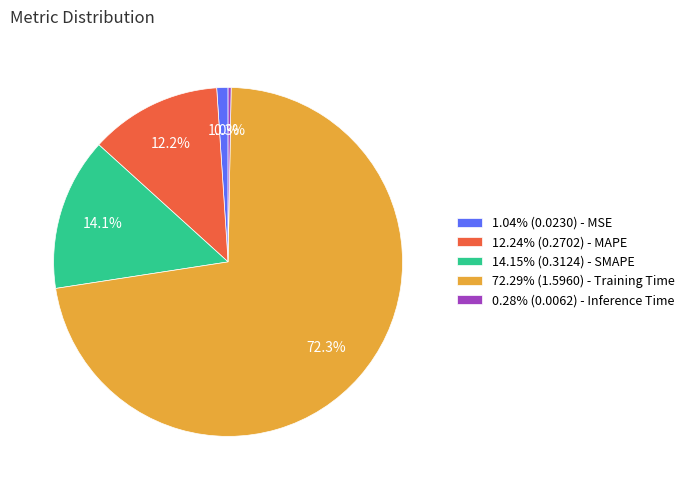

Does any single category account for the majority?

Yes